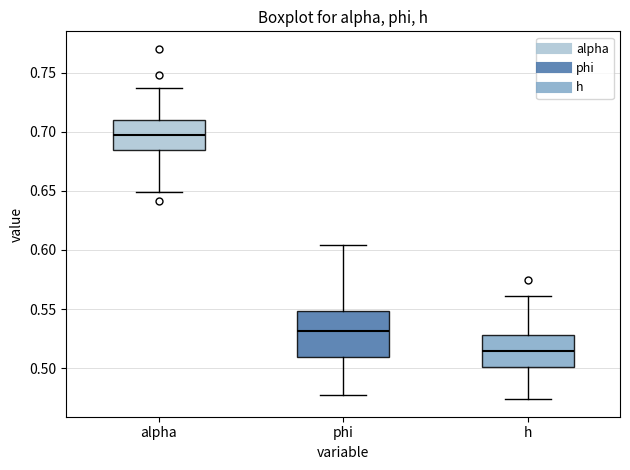

Which box's median line is the lowest?

h